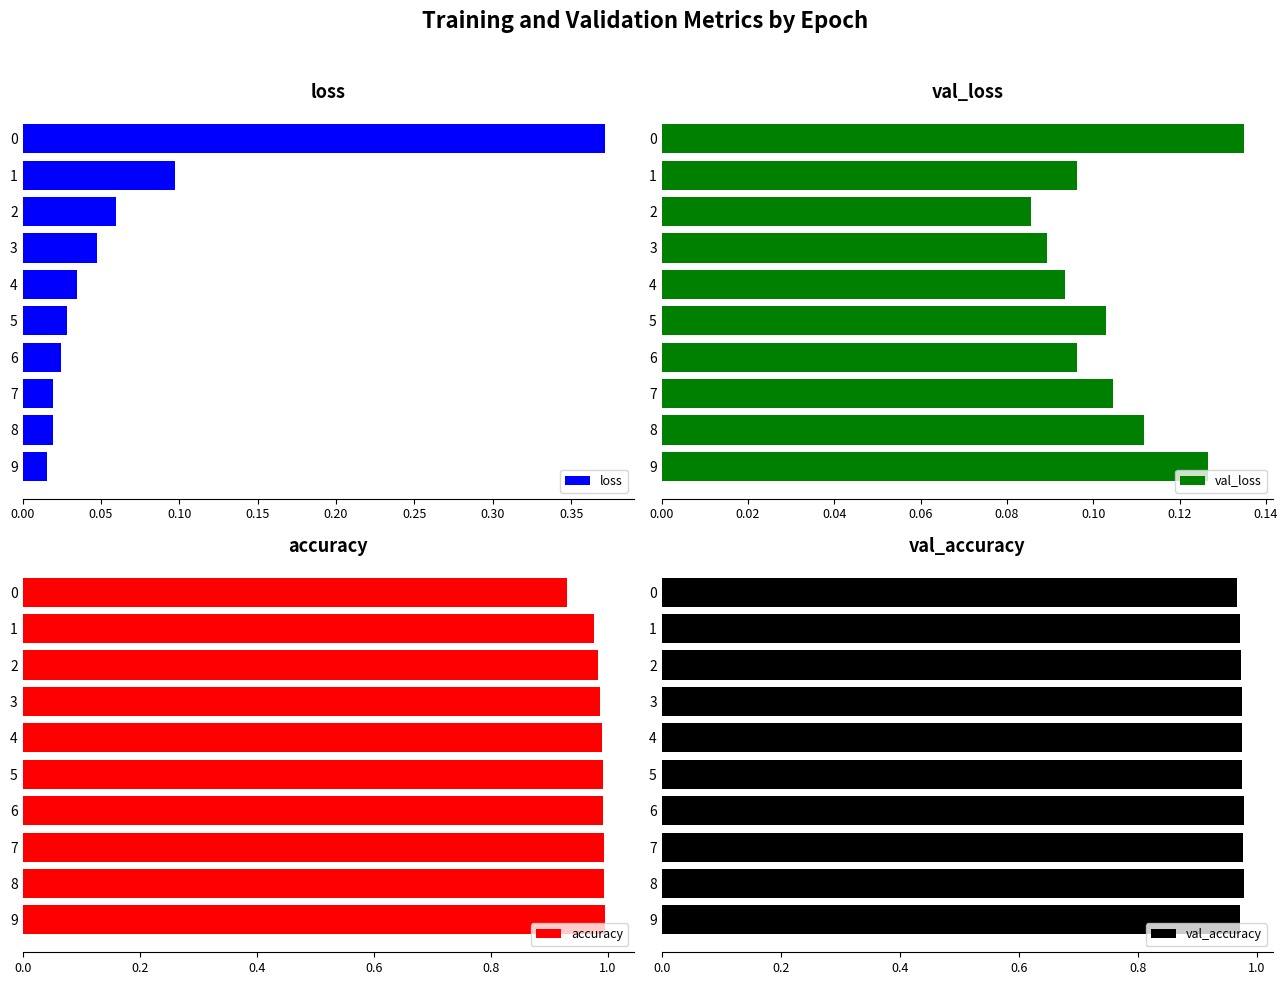

Is it true that loss equals 0.1 at 3?

False